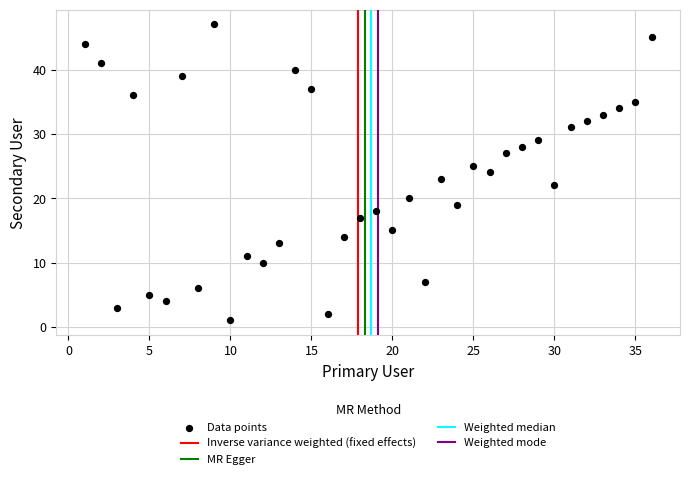

What is the range of Y values (max minus min)?

46